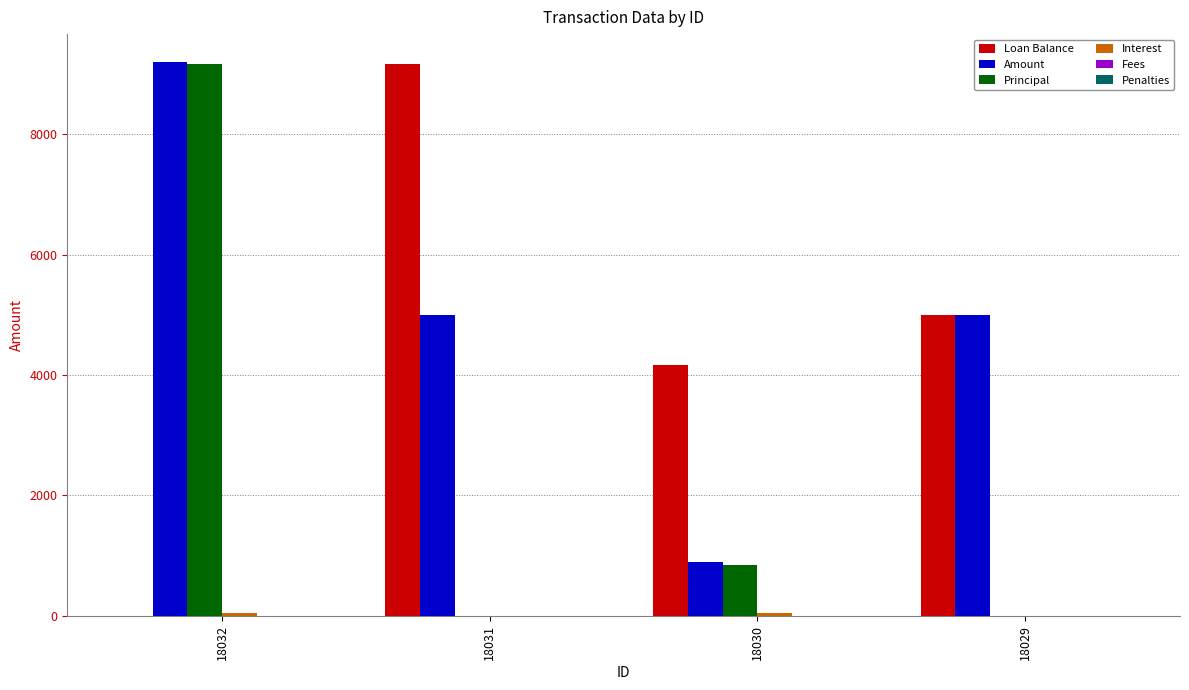

What is the maximum value shown in the chart?

9201.6